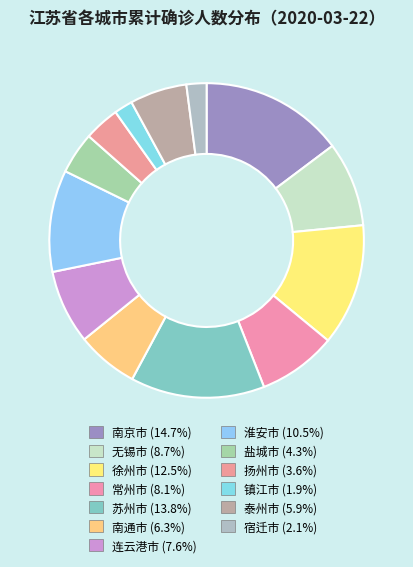

Which slice is the largest?

南京市